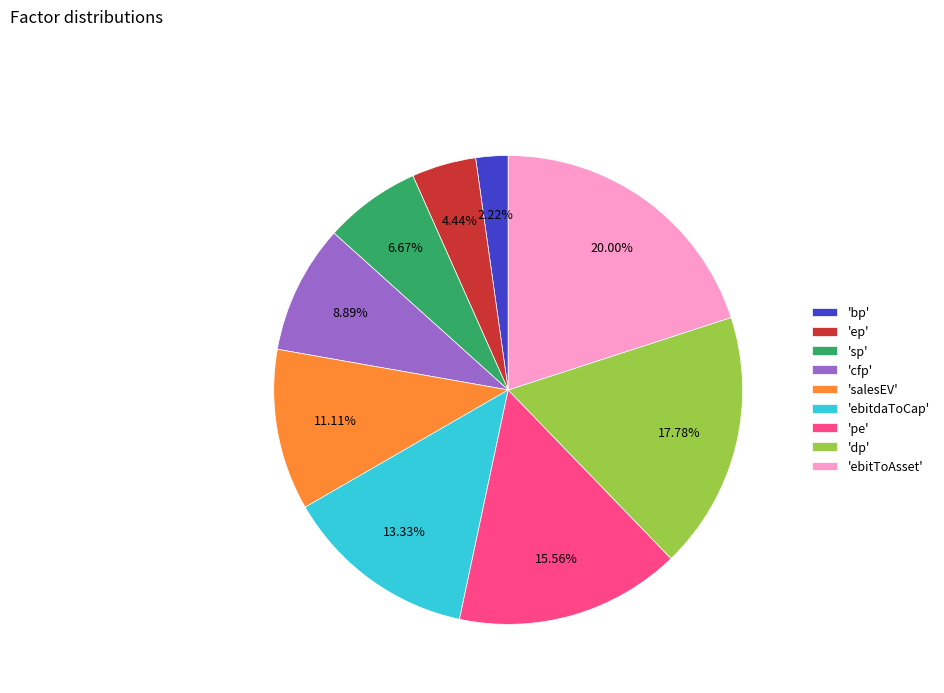

To the nearest percent, what is the average slice percentage?

11%